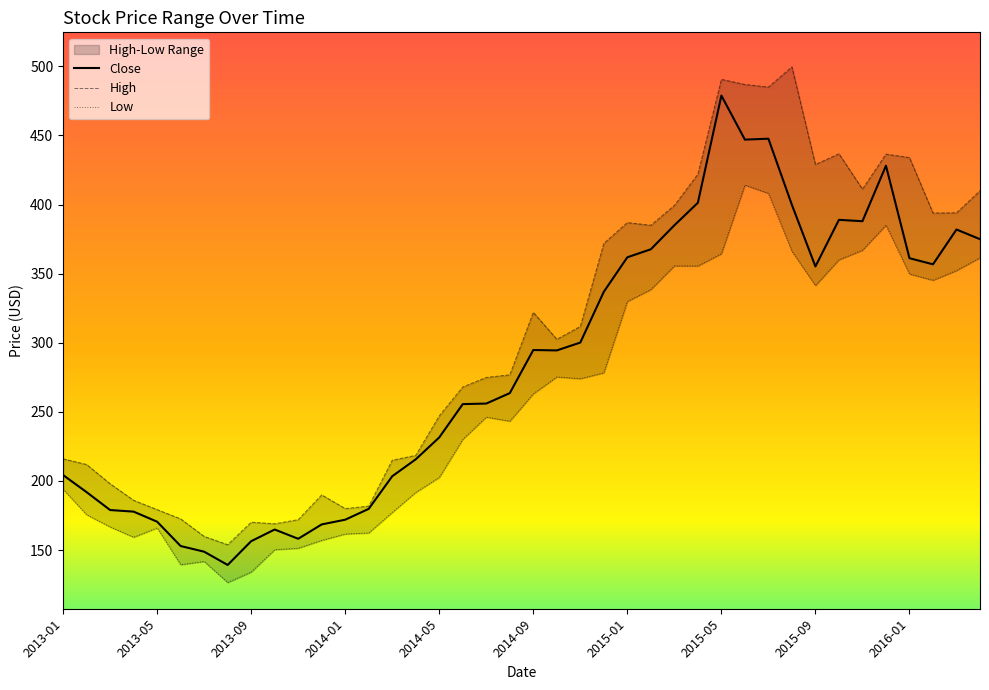

What is the sum of all Close values?

11340.0